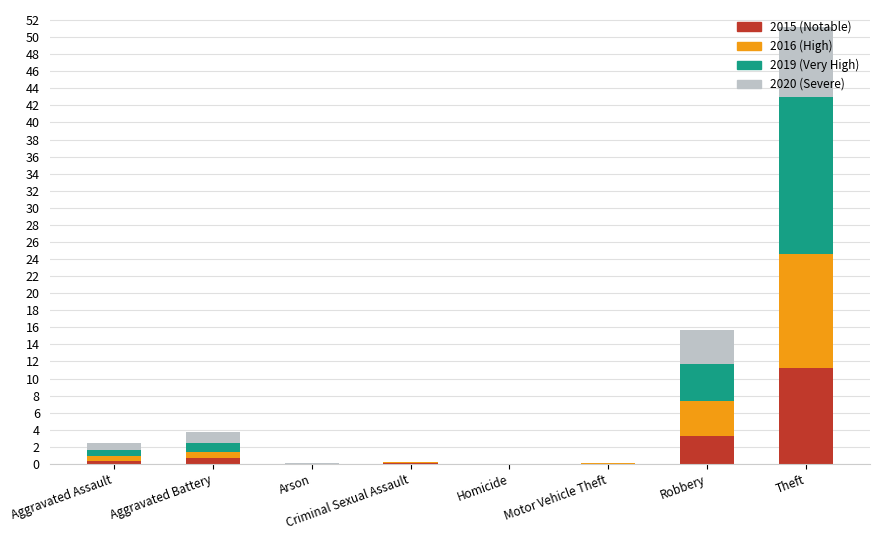

At which category is the sum across all series the highest?

Theft